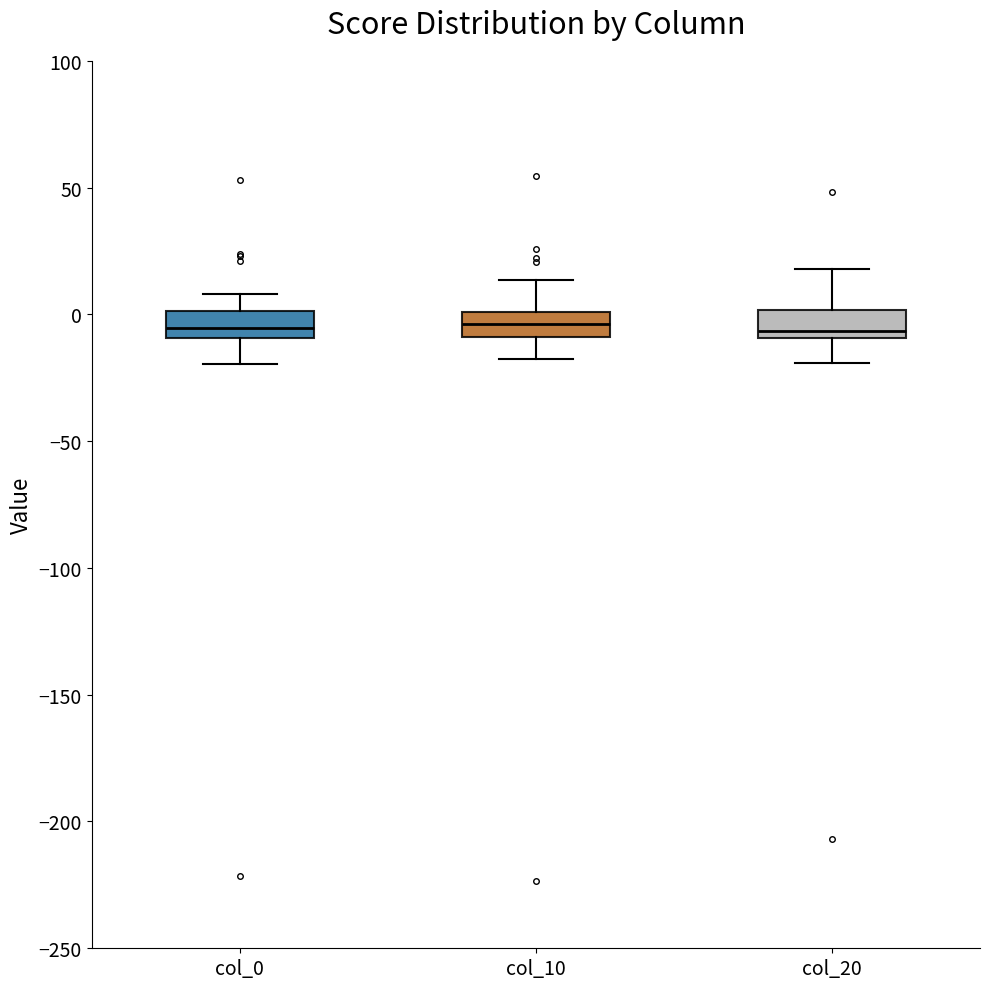

Where does the median line of the box for col_10 sit on the y-axis? The values are not printed on the chart, so give them approximately, as read against the axis.

-5